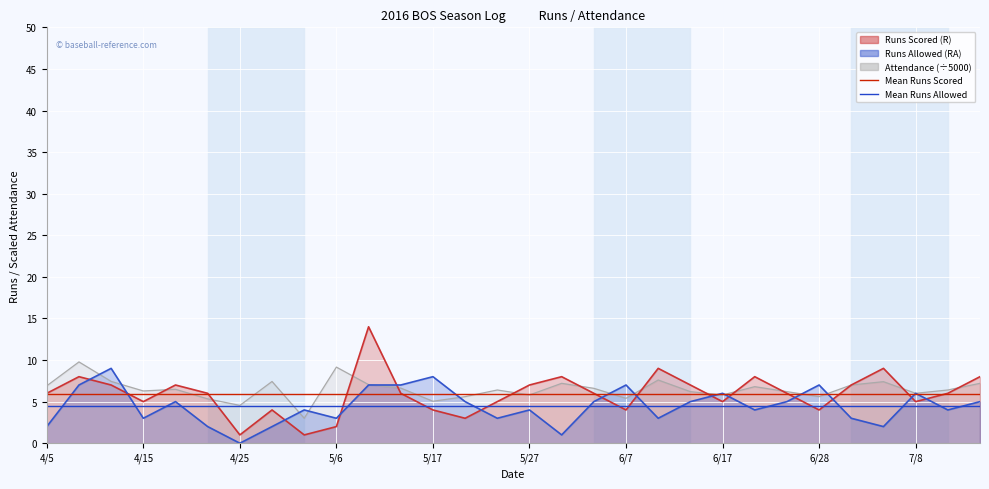

The value of Mean Runs Allowed at 25 is 4.5. True or false?

True